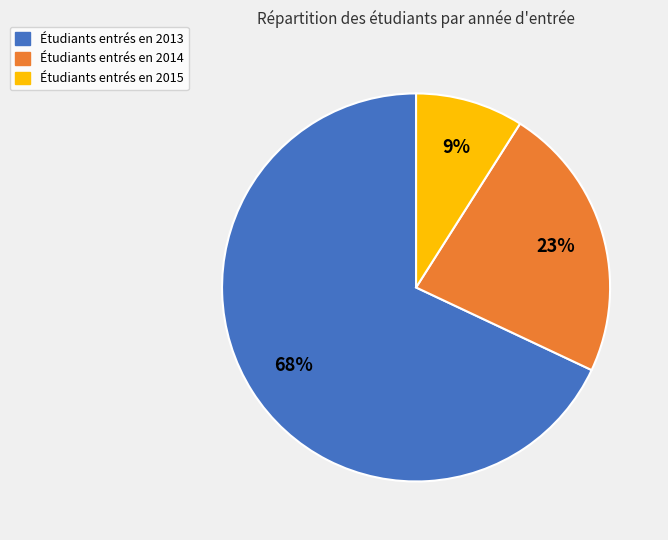

Is there any slice that represents more than half of the pie?

Yes